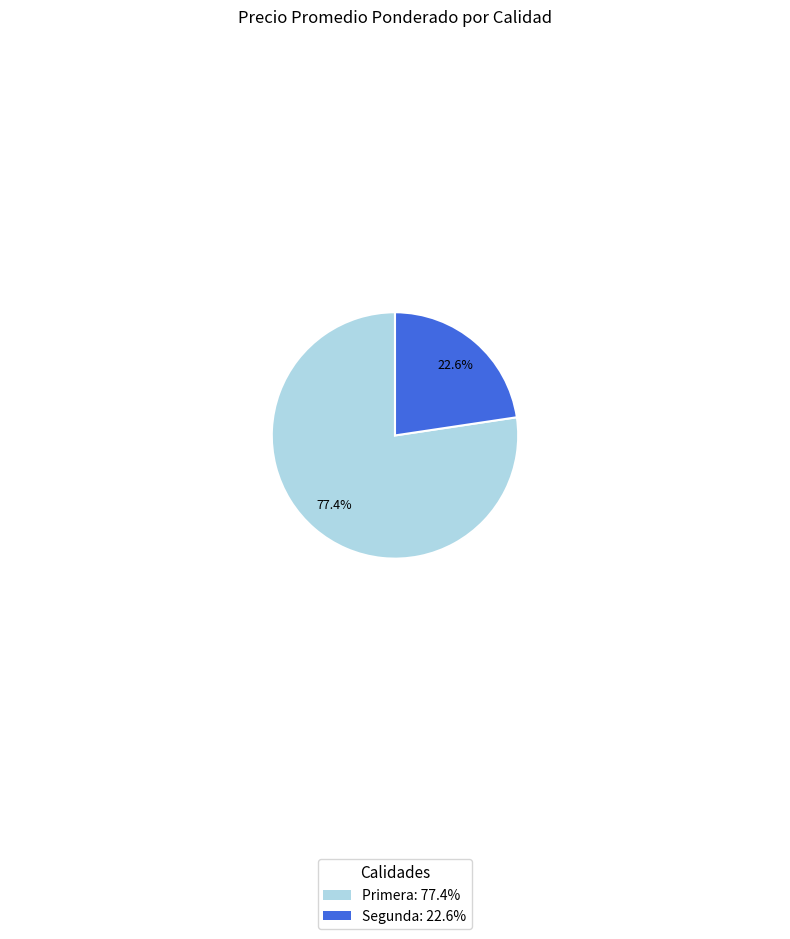

How many slices are in this pie chart?

2